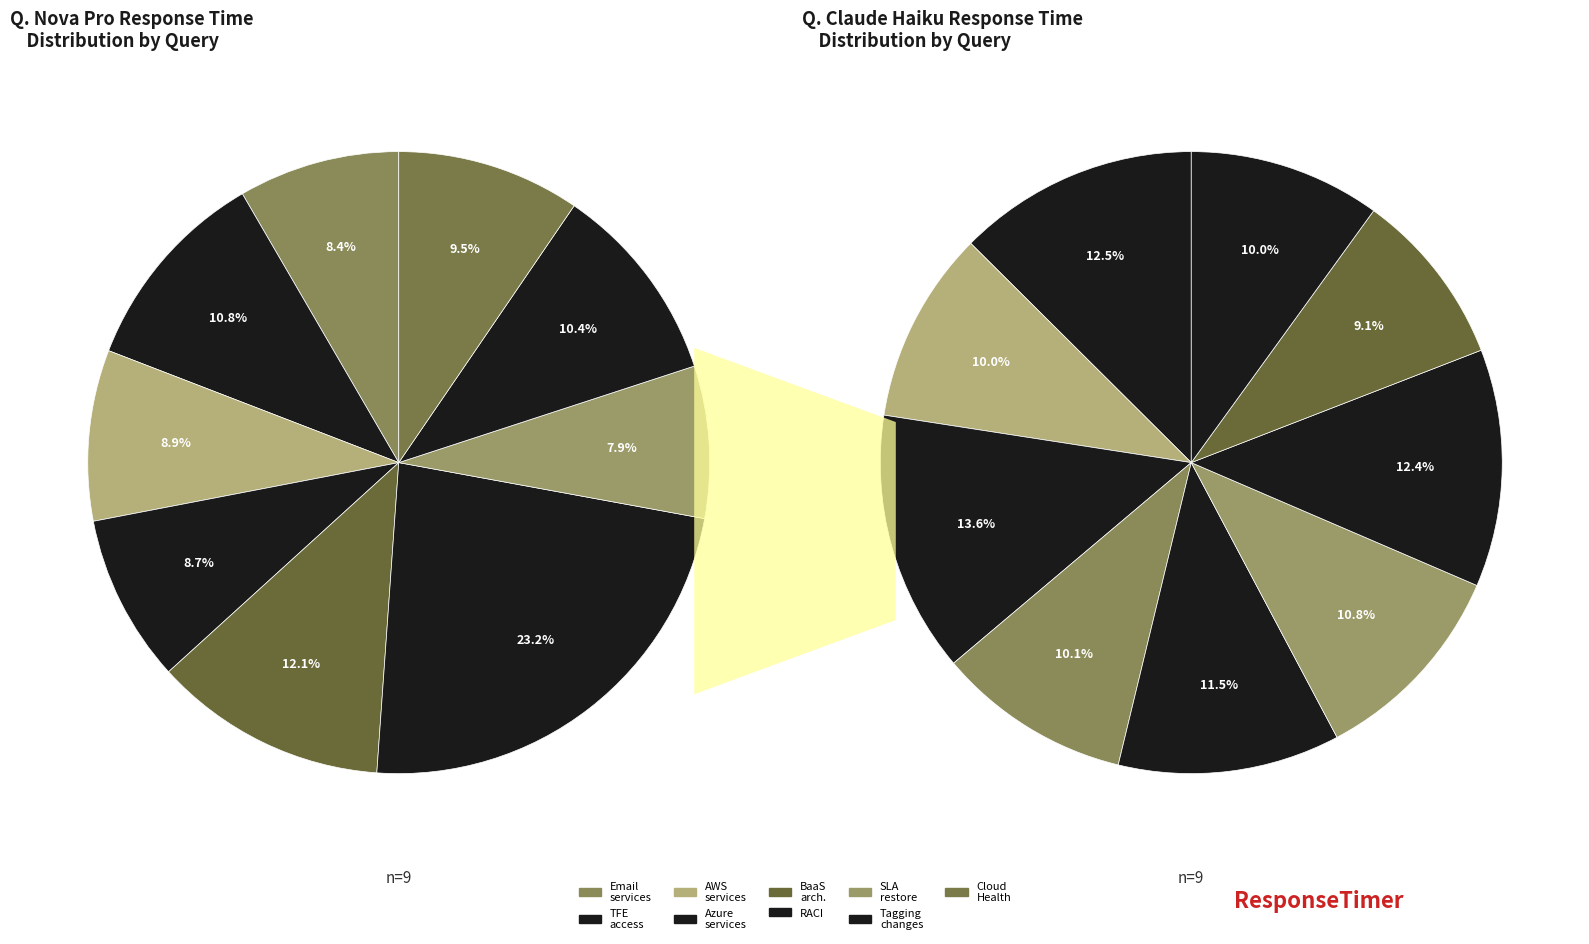

The Email services slice represents 8% of the pie. True or false?

True